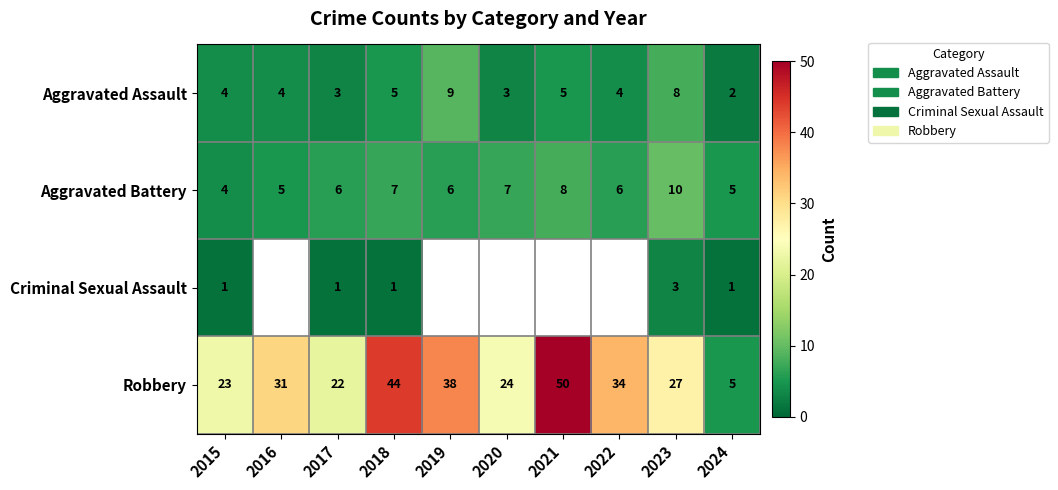

Which has a higher value, 2018 or 2023?

2023